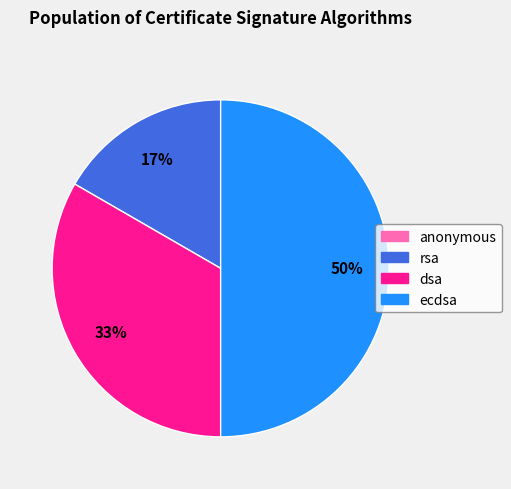

What is the largest slice in the pie chart?

ecdsa